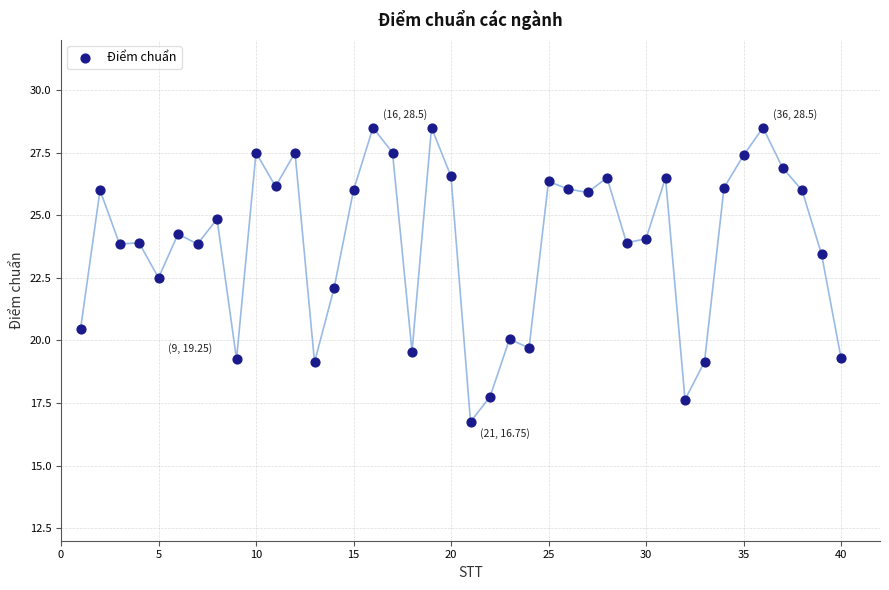

What is the range of Y values (max minus min)?

11.8